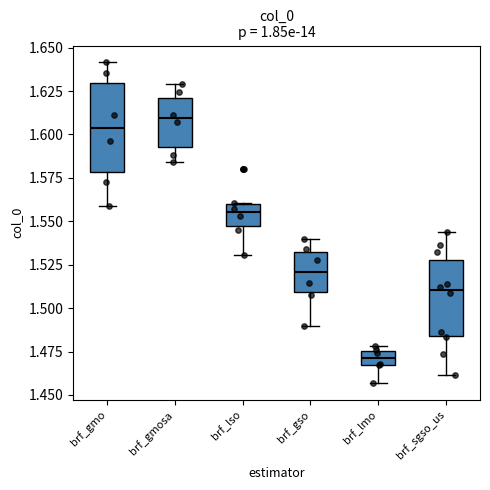

Which box is the tallest, from its lower edge to its upper edge?

brf_gmo